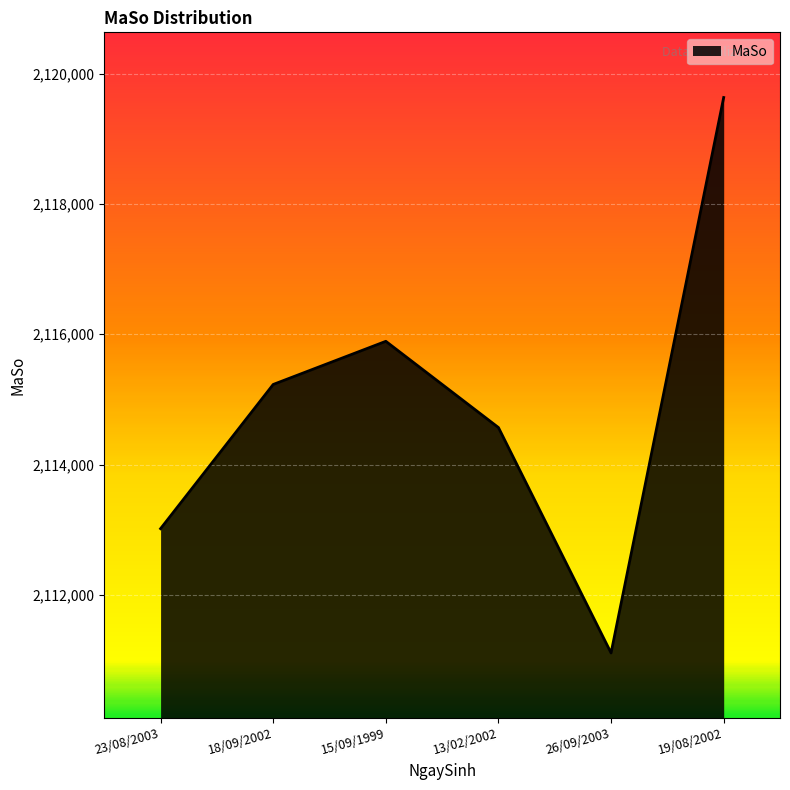

How many lines are shown in the chart?

1